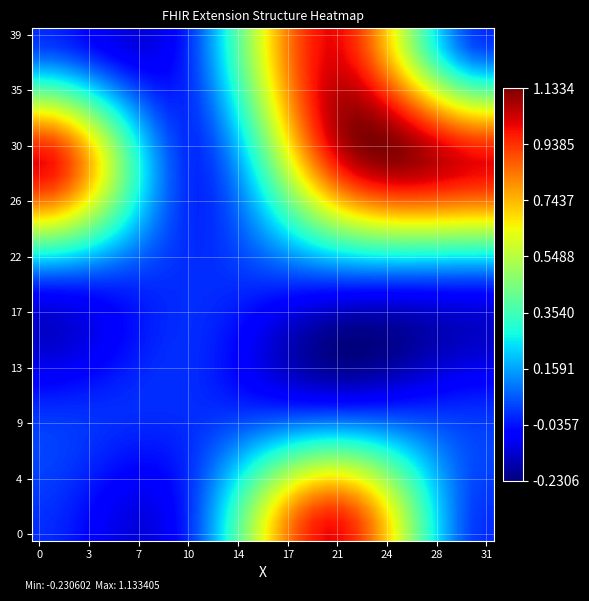

At which category does the chart reach its peak across all series?

23